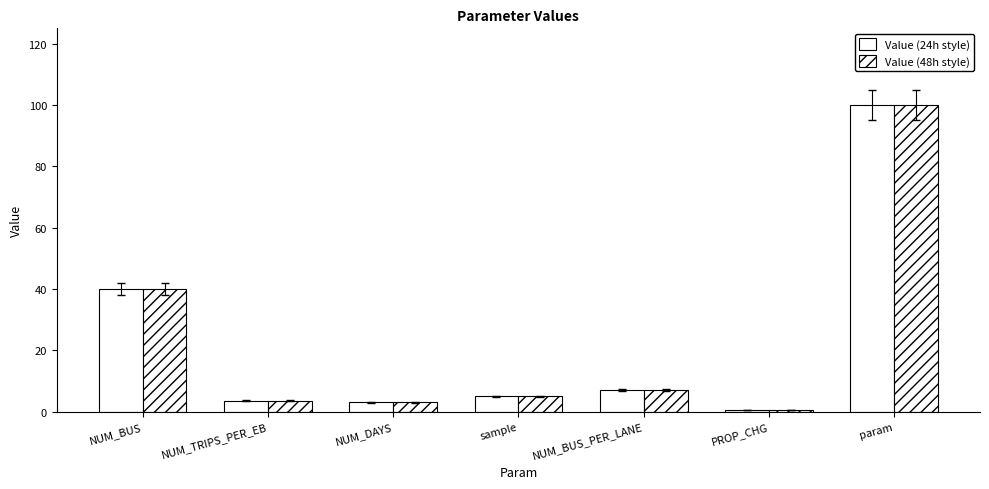

What is the value of the Value (48h style) bar at the 4th from the left?

5.0